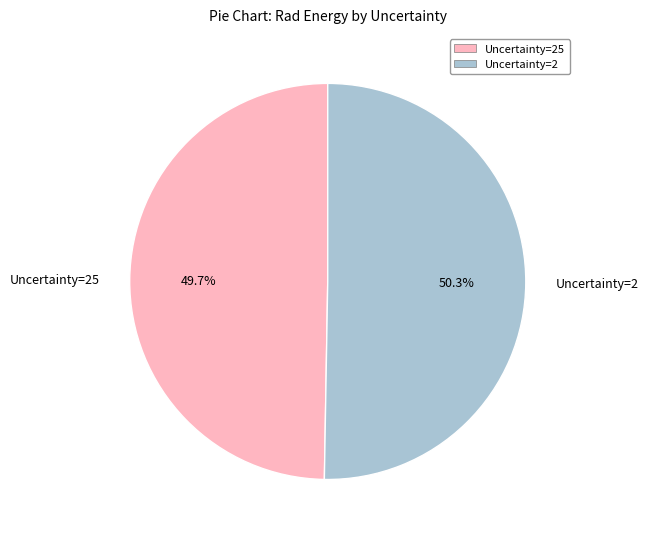

Which slice represents more than half of the pie?

Uncertainty=2